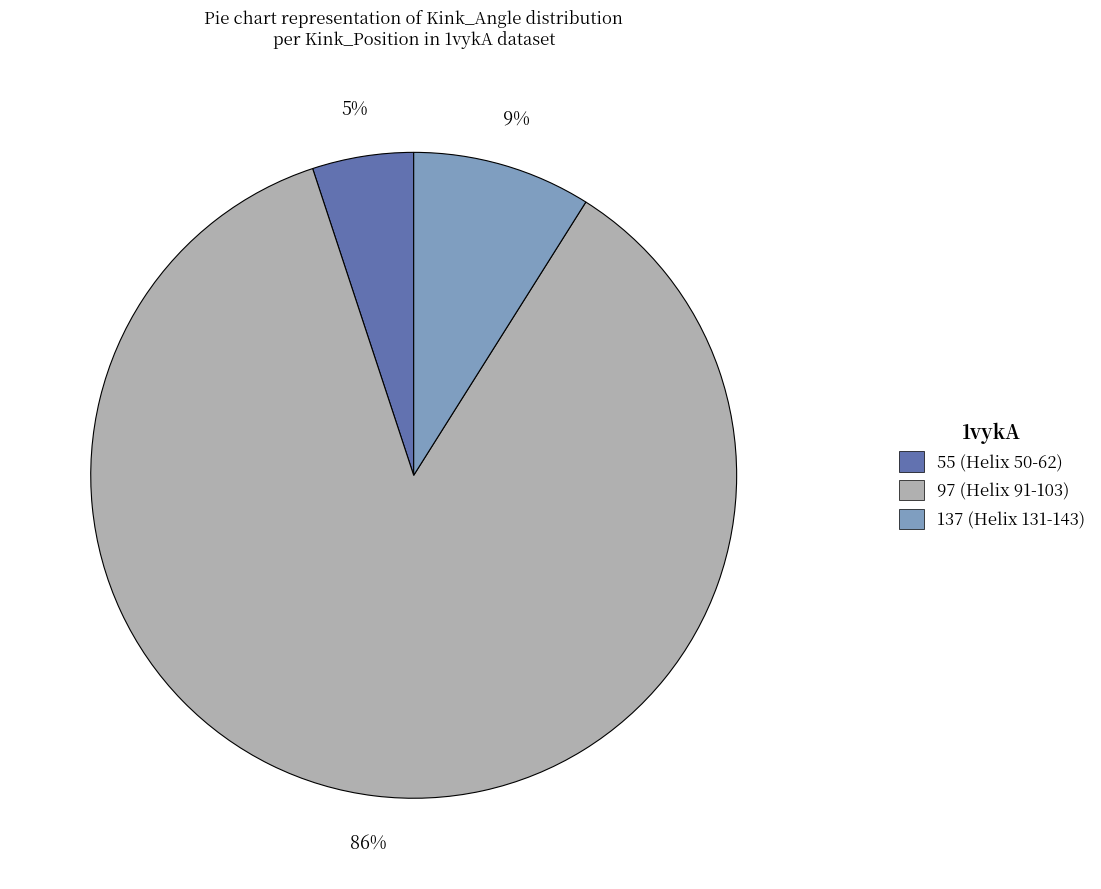

To the nearest percent, what is the difference between the 55 (Helix 50-62) and 97 (Helix 91-103) slice percentages?

81%